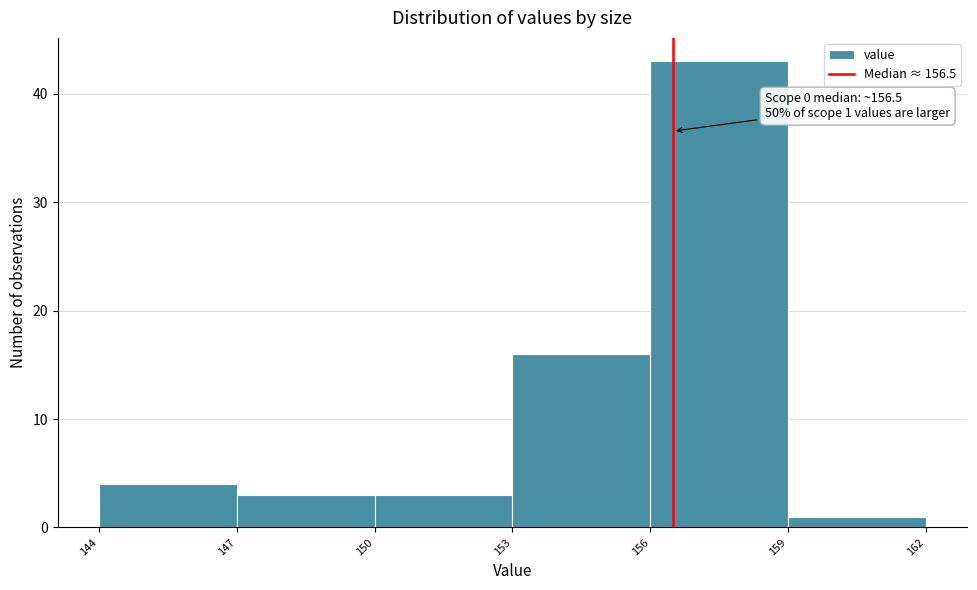

Which range on the x-axis has the tallest bar?

156 to 159